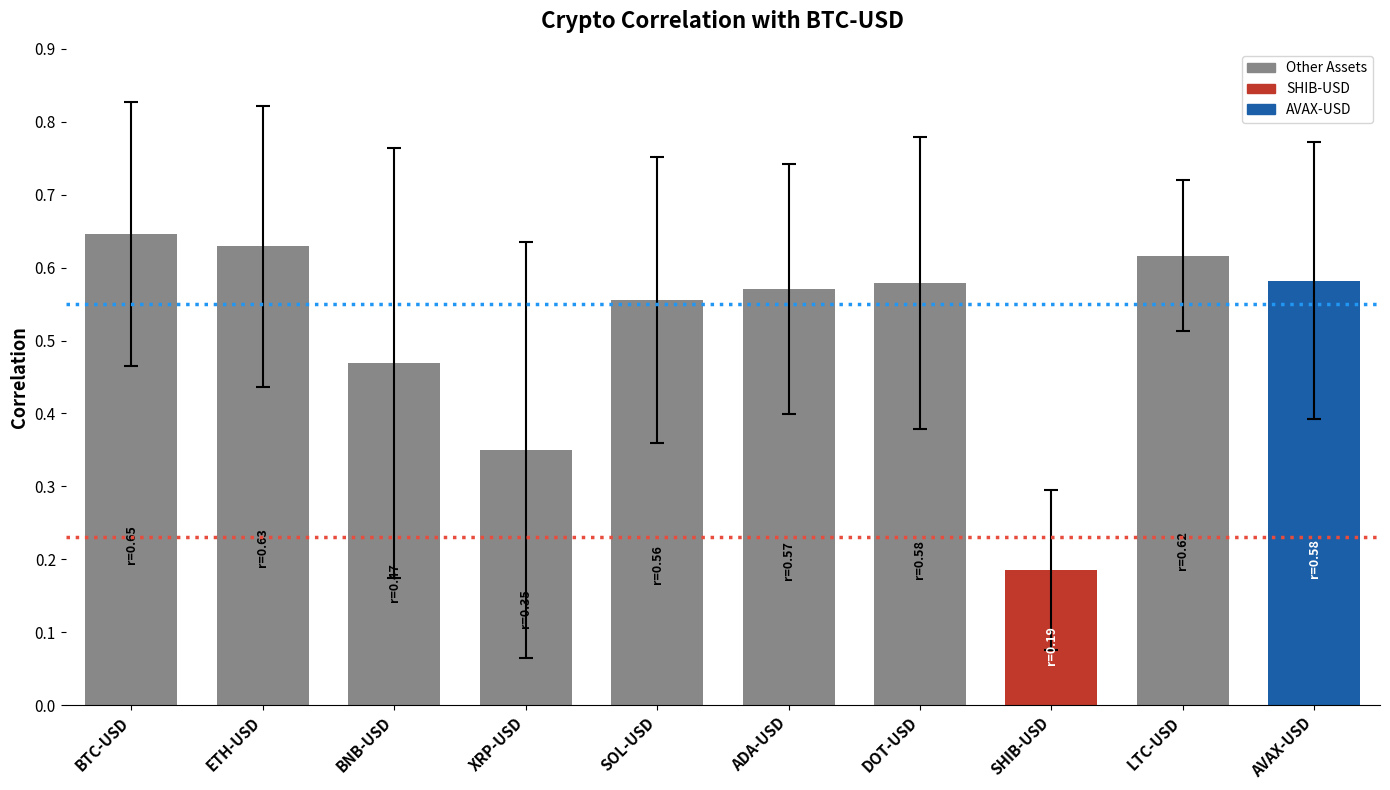

Are the bars grouped side by side (vs. stacked)?

No